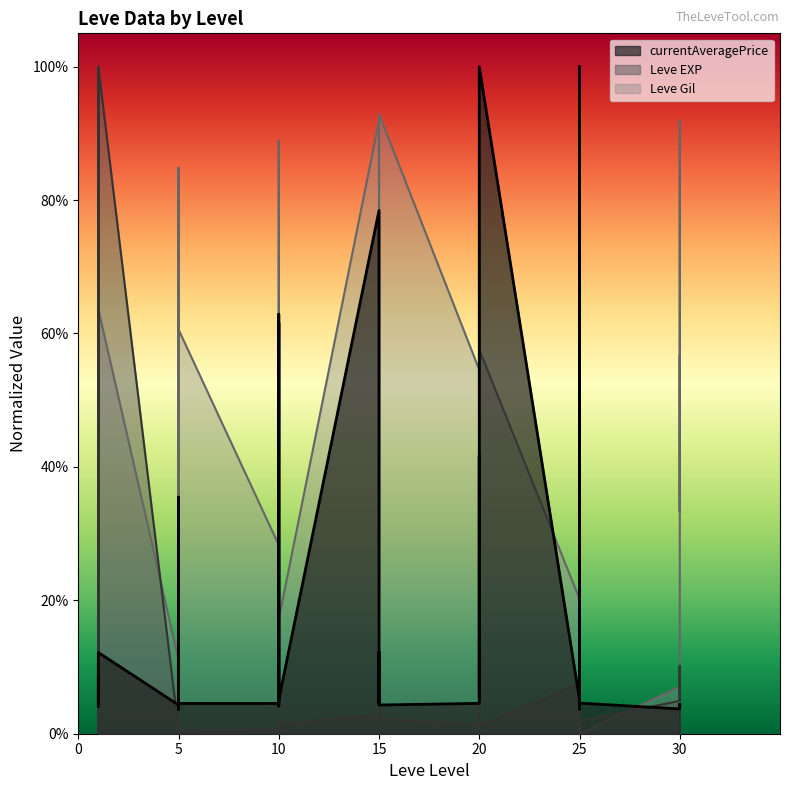

True or false: Leve Gil has a value of 1.4 at 10.

False